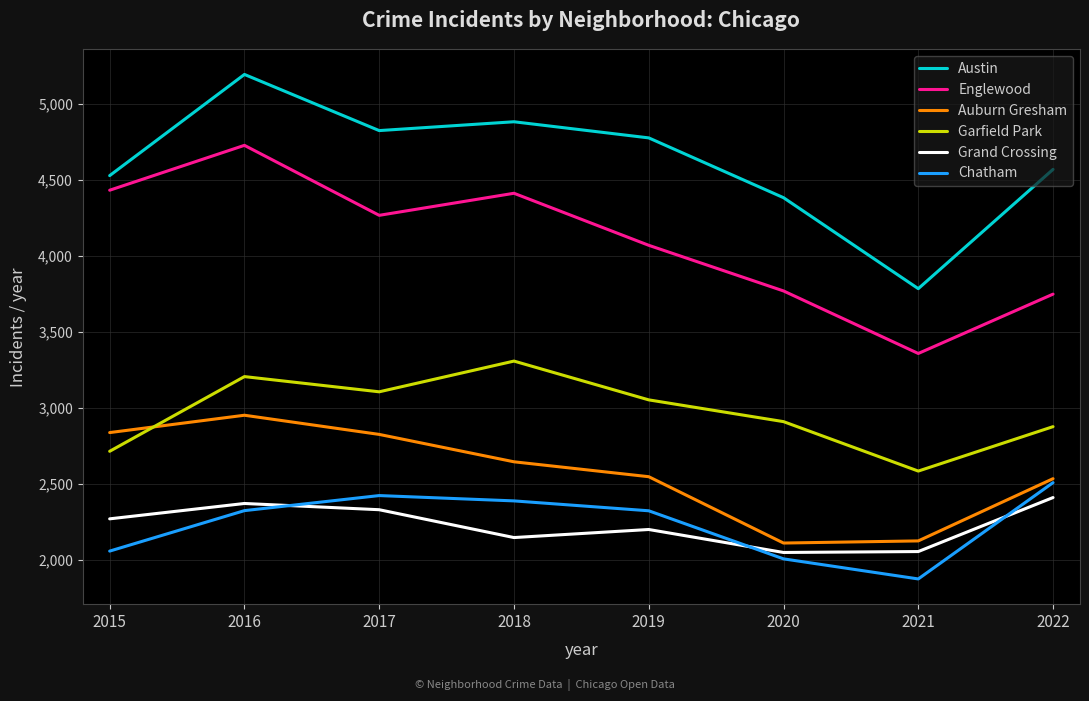

True or false: Garfield Park and Englewood intersect in this chart.

False